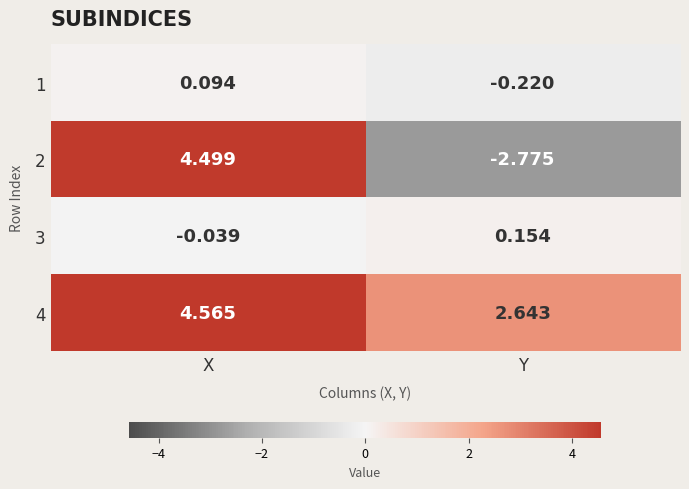

At which label does 3 first exceed 0?

Y